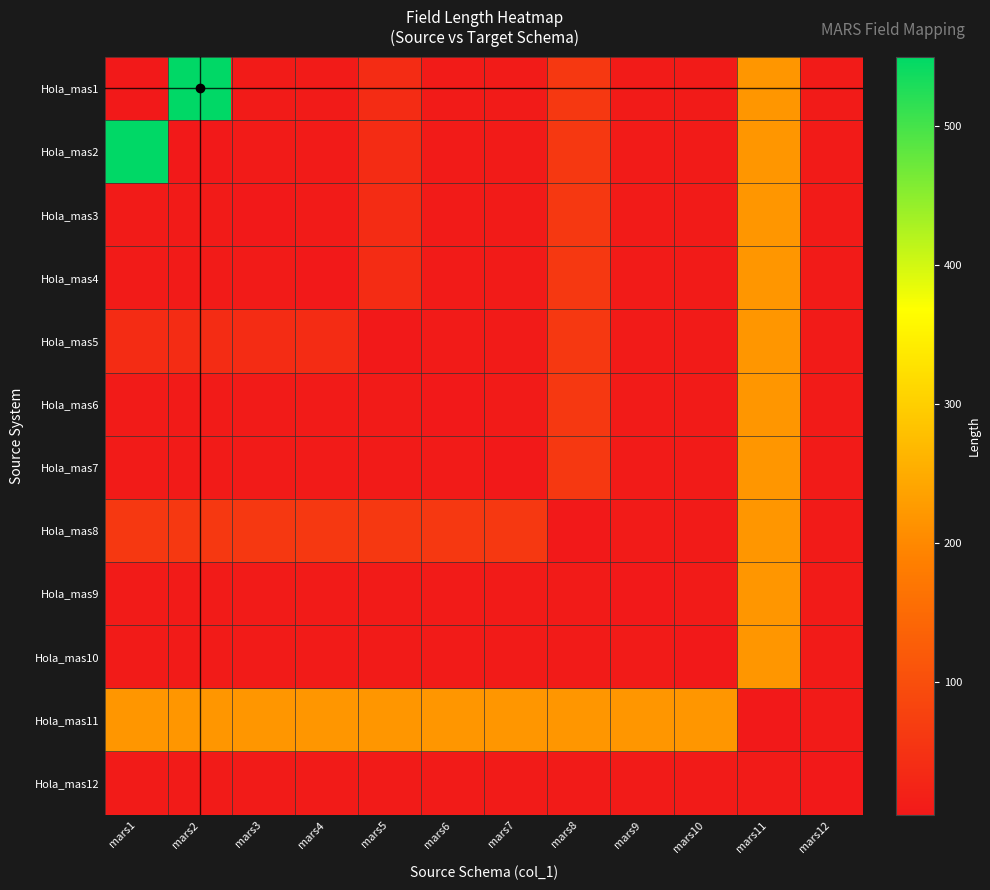

Which series has the widest spread of values?

Hola_mas1